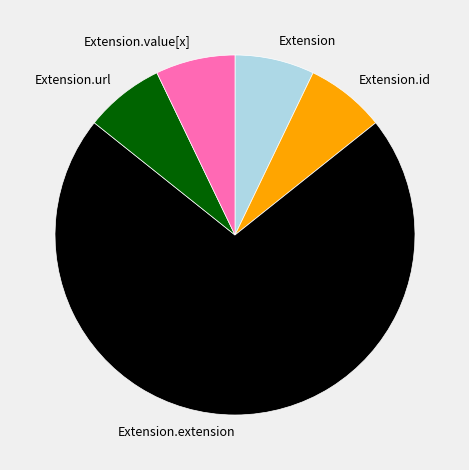

Do Extension.url and Extension together represent more than half of the pie?

No